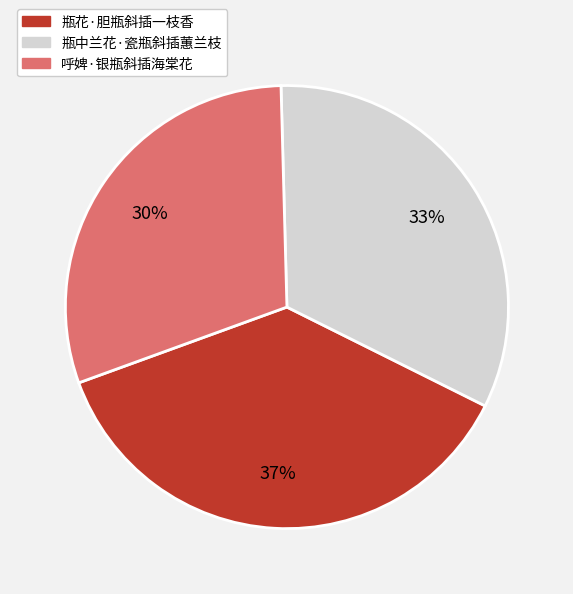

What percentage is the 呼婢·银瓶斜插海棠花 slice, to the nearest percent?

30%